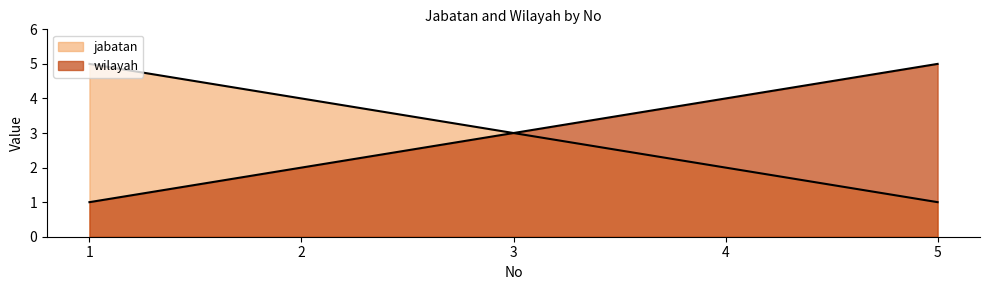

What is the spread (max minus min) of values at 4?

2